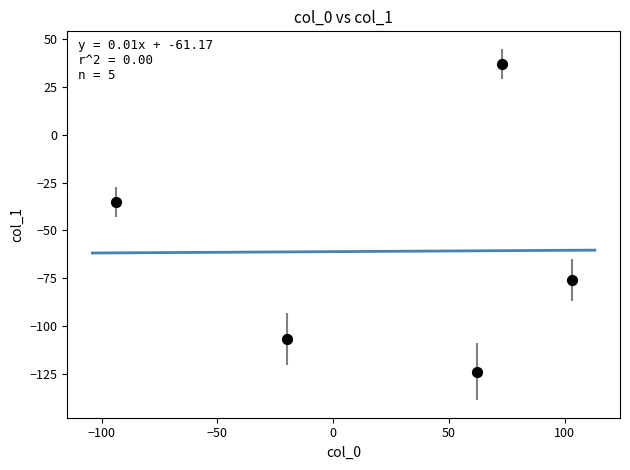

What is the average X value?

25